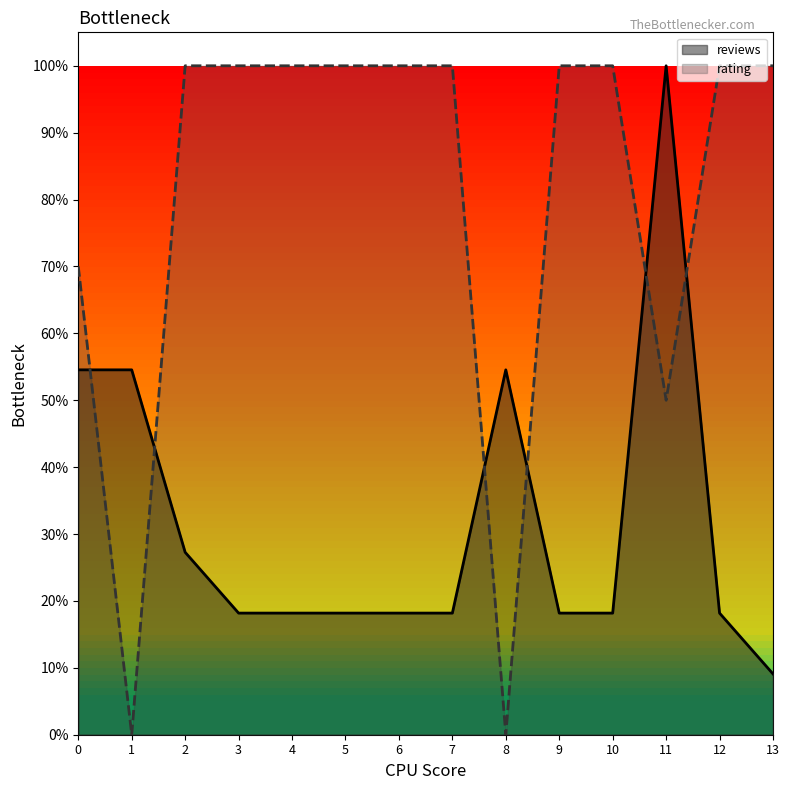

Between which two adjacent categories do reviews and rating first intersect?

0 and 1